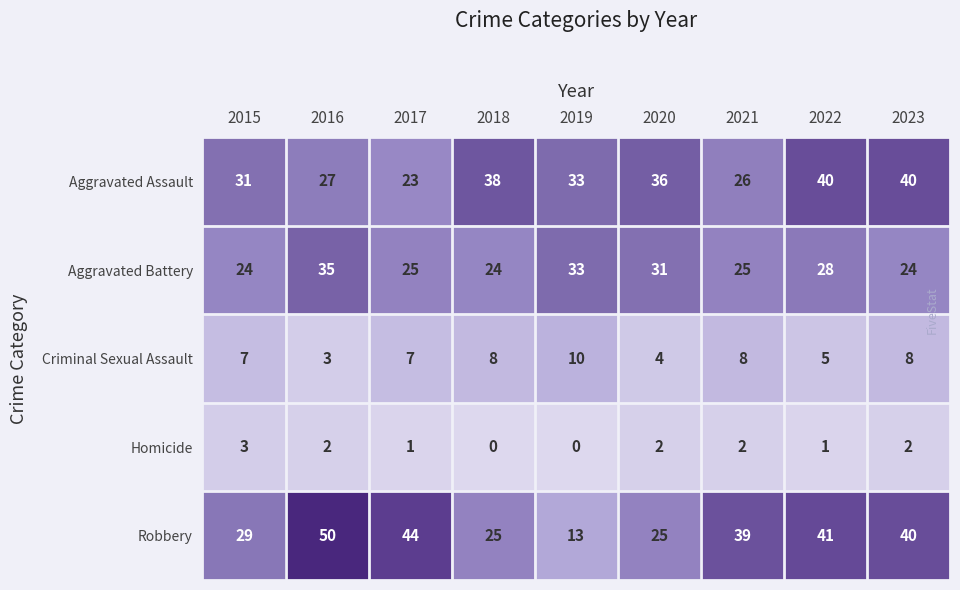

How many data points does each series have?

9